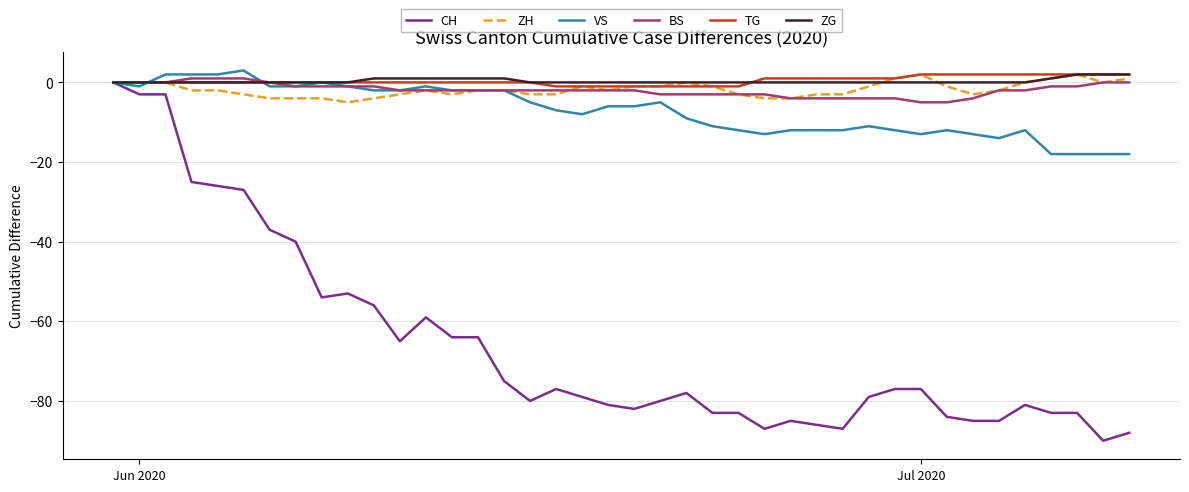

What is the greatest value displayed?

3